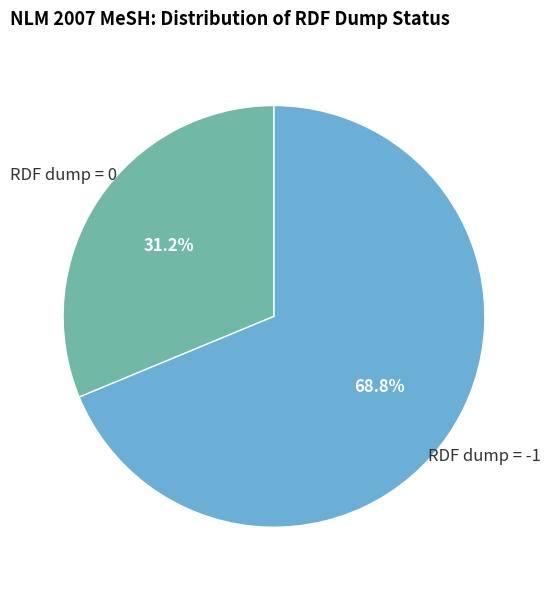

What is the majority slice?

RDF dump = -1